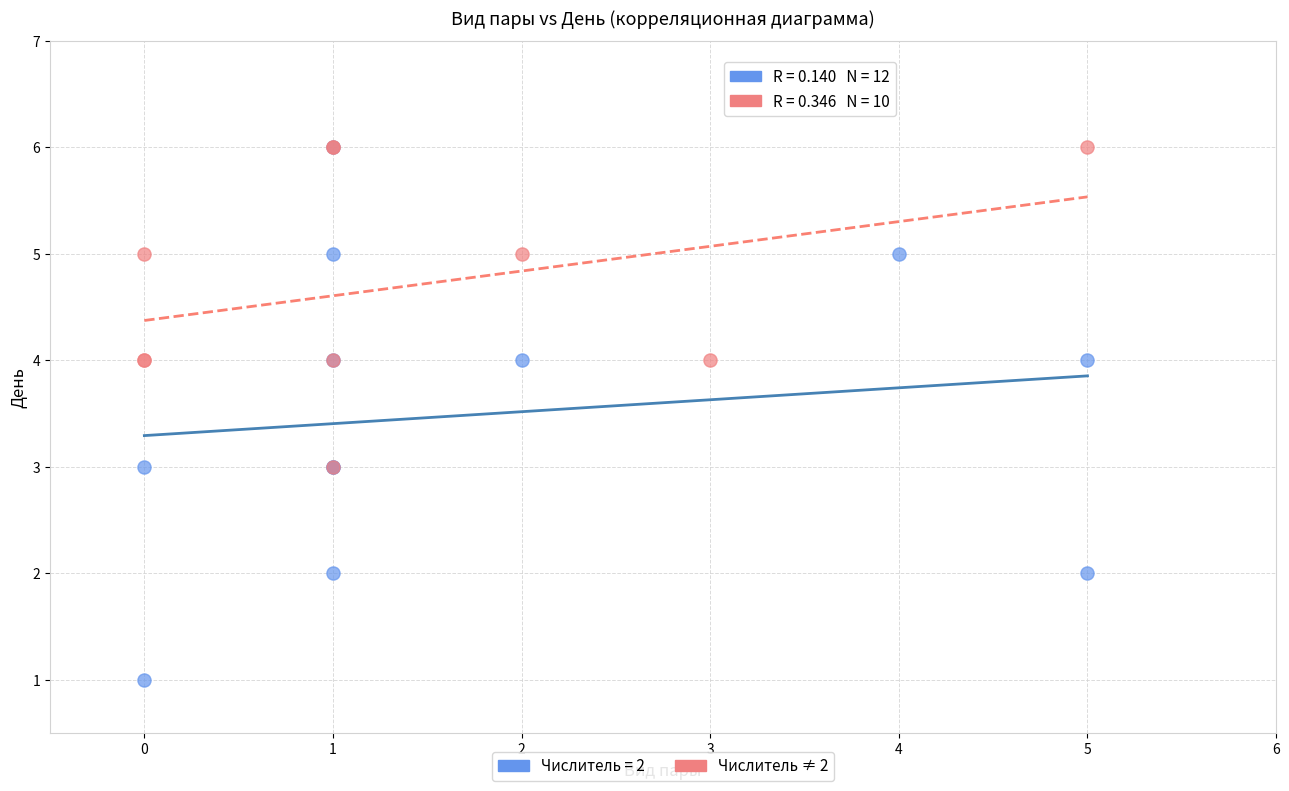

Which series reaches the minimum Y coordinate?

Числитель = 2